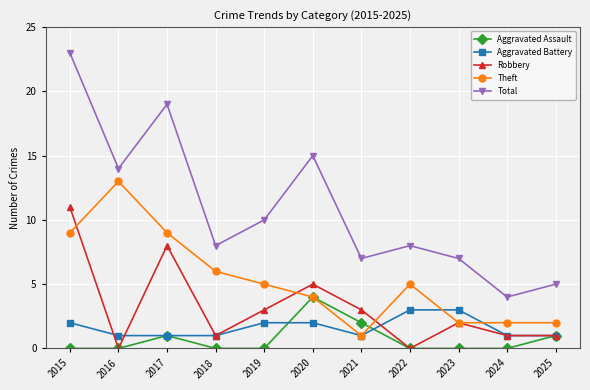

List the series in order of their peak value, highest first.

Total, Theft, Robbery, Aggravated Assault, Aggravated Battery